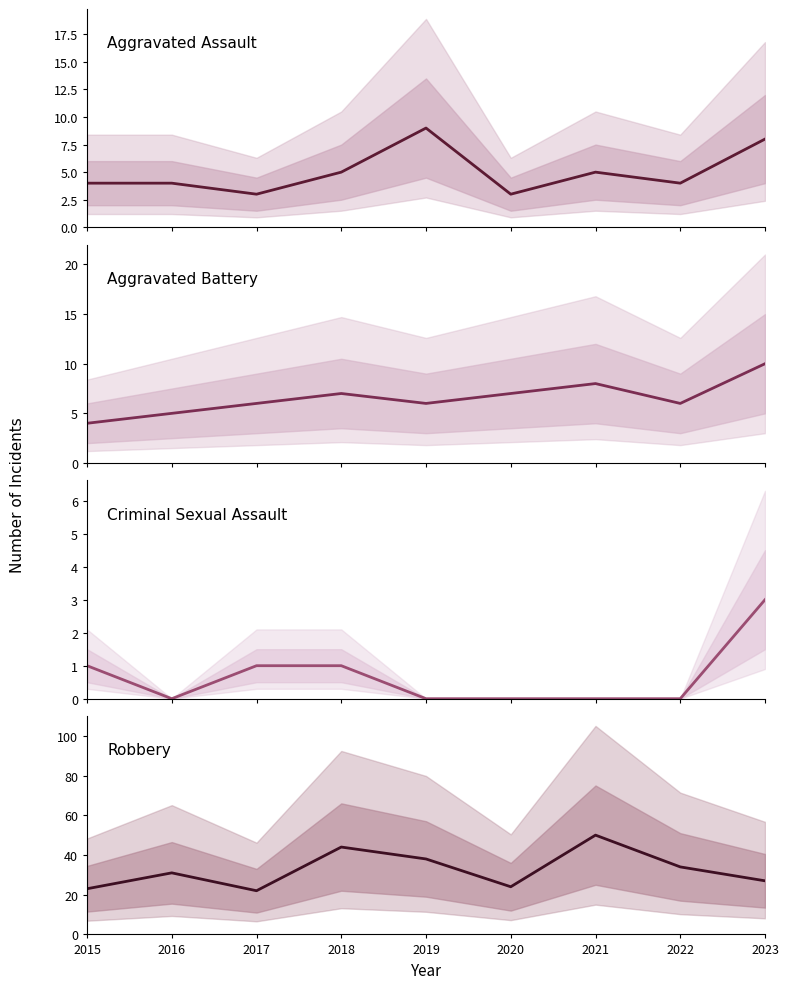

What is the sum of the Aggravated Battery values at 2023 and 2022?

16